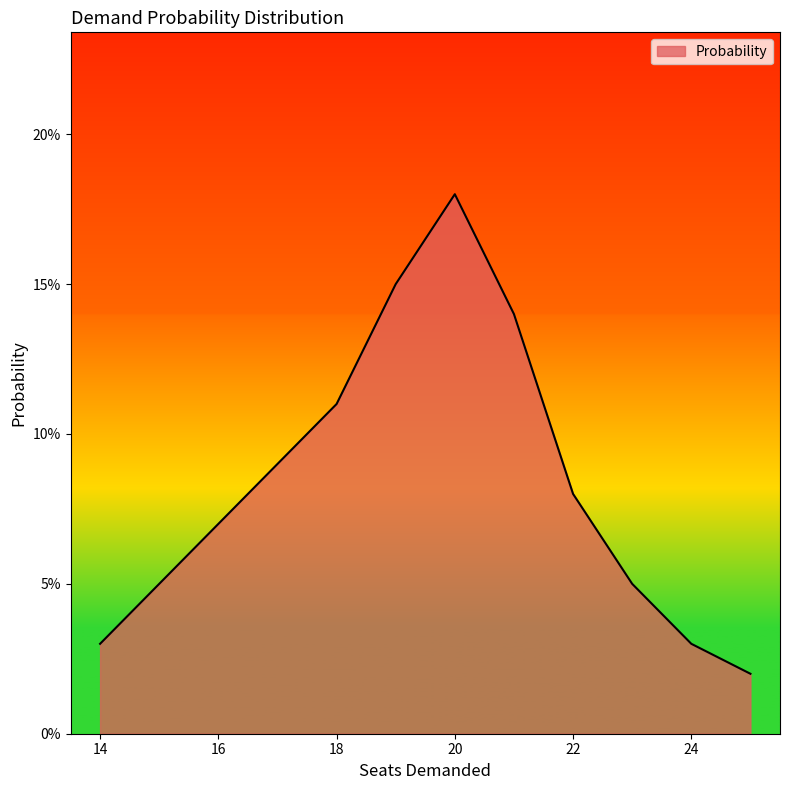

What is the value of the 7th point from the left?

0.2